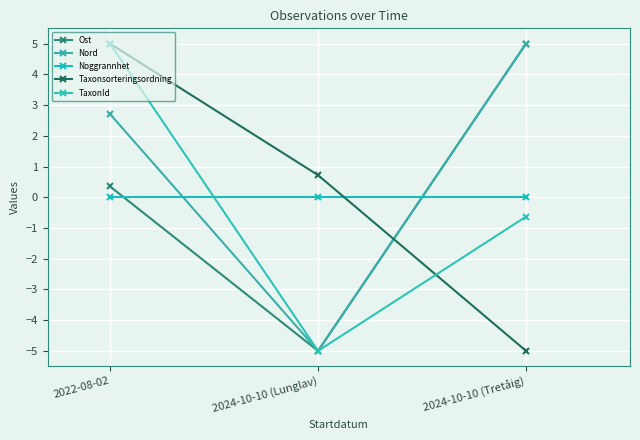

What is the lowest value of the Ost series?

-5.0